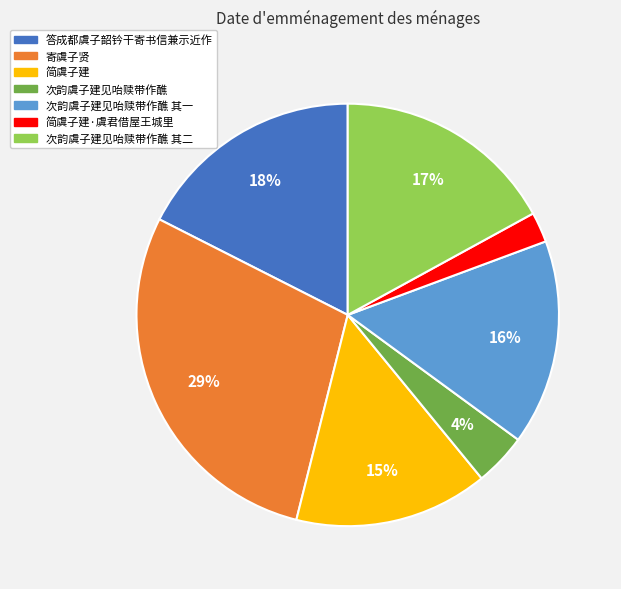

Do 答成都虞子韶钤干寄书信兼示近作 and 简虞子建 together represent more than half of the pie?

No